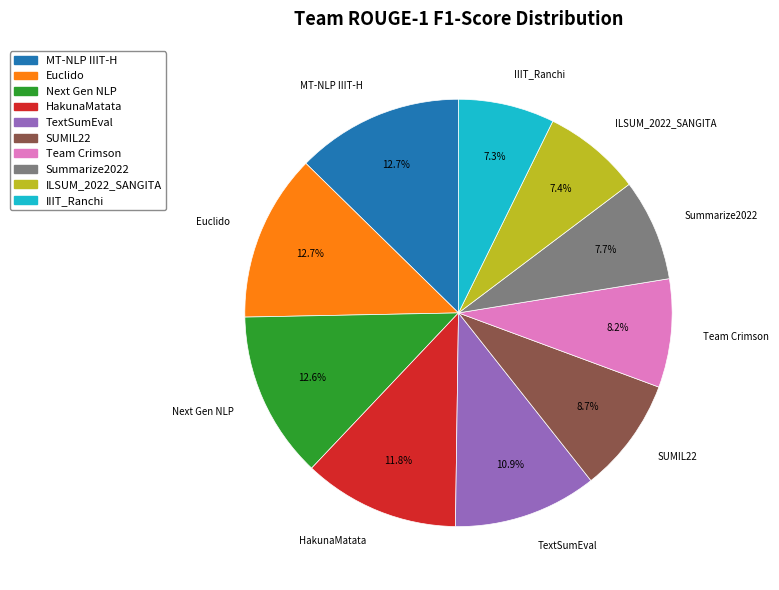

Is there any slice that represents more than half of the pie?

No